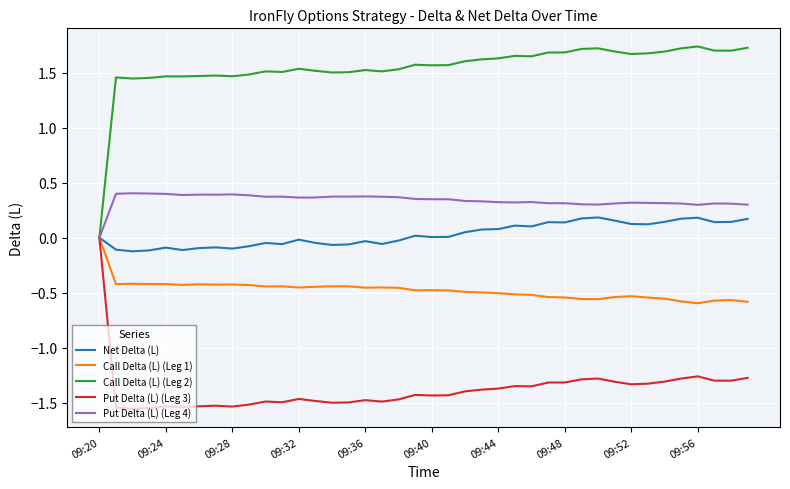

Which series has the largest range (max minus min)?

Call Delta (L) (Leg 2)